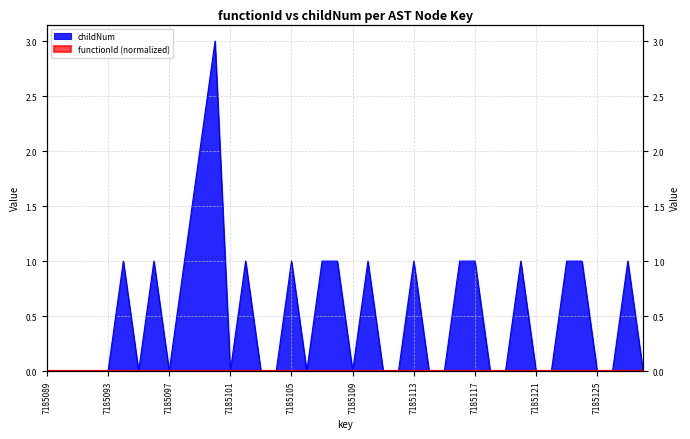

List the labels in order of value, largest first.

7185100, 7185099, 7185094, 7185096, 7185098, 7185102, 7185105, 7185107, 7185108, 7185110, 7185113, 7185116, 7185117, 7185120, 7185123, 7185124, 7185127, 7185089, 7185090, 7185091, 7185092, 7185093, 7185095, 7185097, 7185101, 7185103, 7185104, 7185106, 7185109, 7185111, 7185112, 7185114, 7185115, 7185118, 7185119, 7185121, 7185122, 7185125, 7185126, 7185128